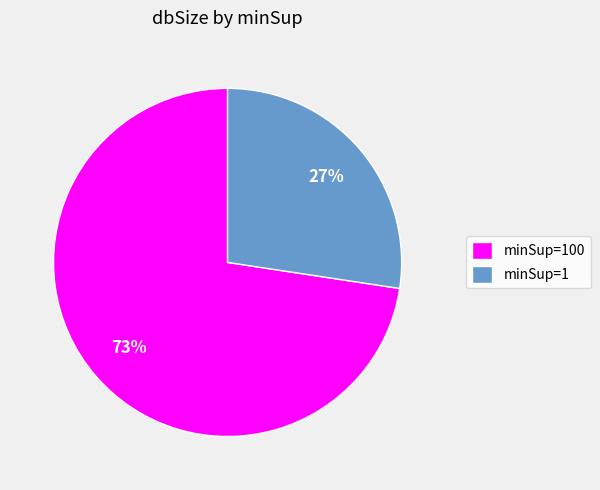

True or false: minSup=100 accounts for 73% of the total.

True